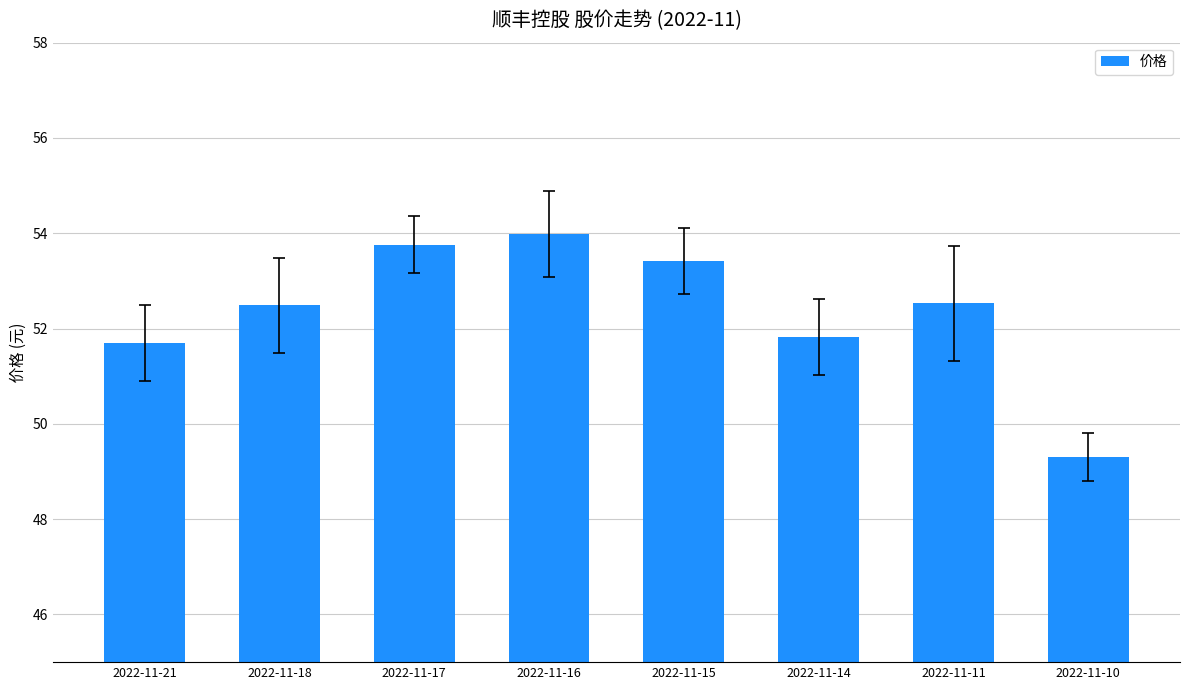

Reading right to left, transcribe all the data shown in this chart.

49.3	52.5	51.8	53.4	54.0	53.8	52.5	51.7